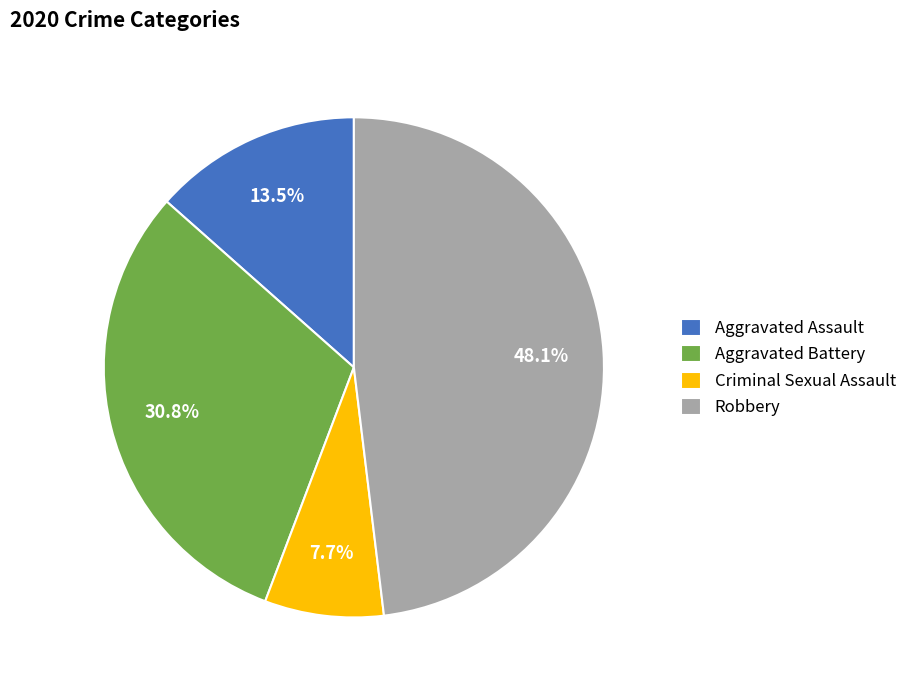

Which slice is the largest?

Robbery